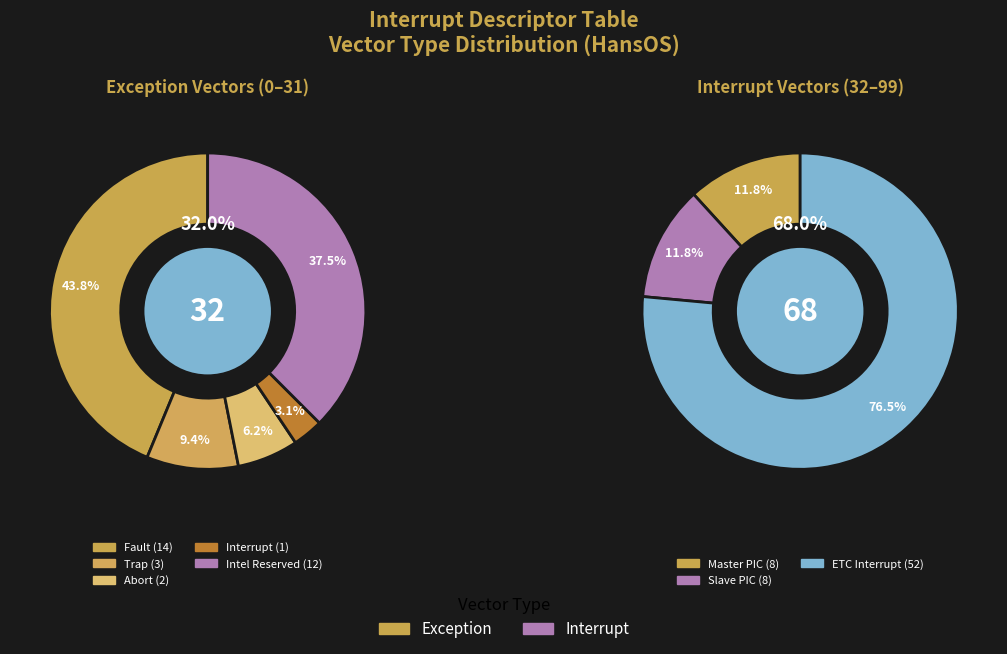

What is the change in value from Exception to Interrupt?

+36